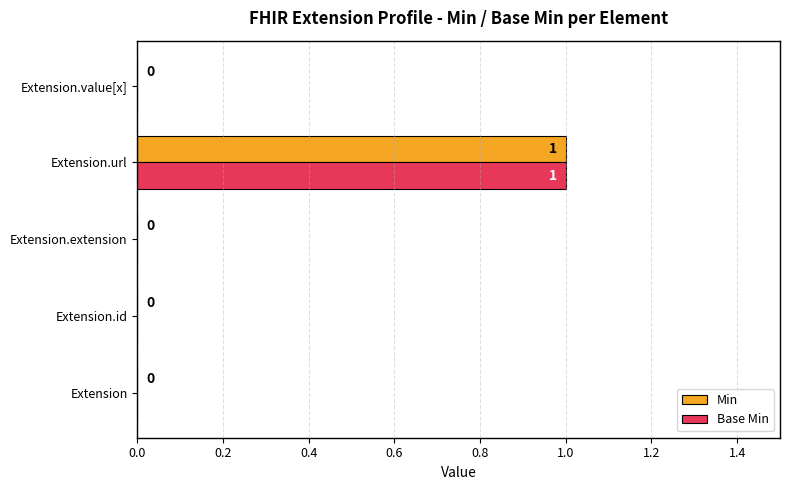

What are all the series names shown in the legend?

Min, Base Min